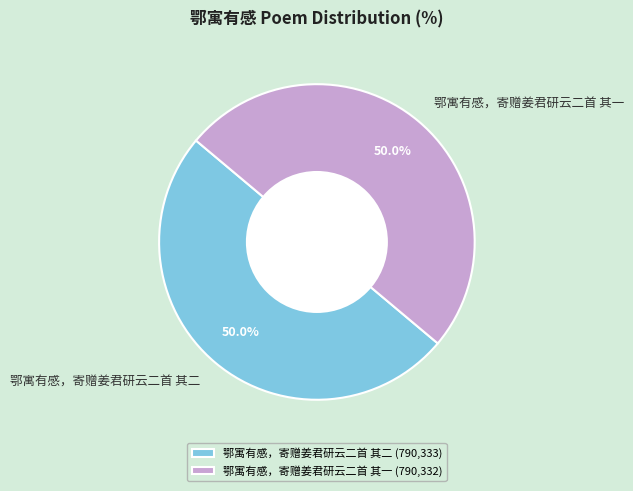

What percentage is NOT represented by 鄂寓有感，寄赠姜君研云二首 其一?

50.0%